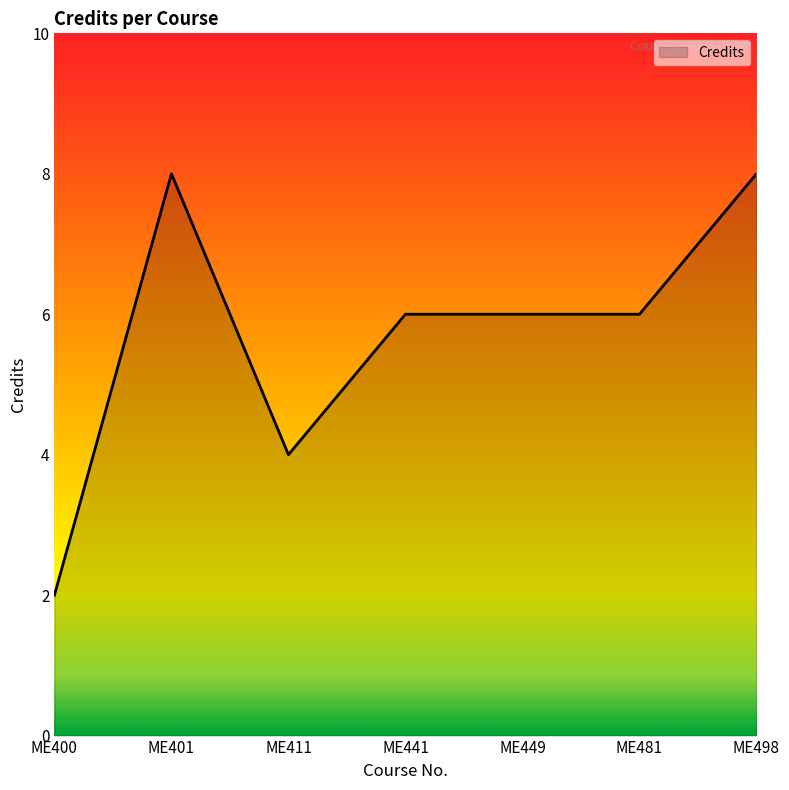

What is the average value?

6